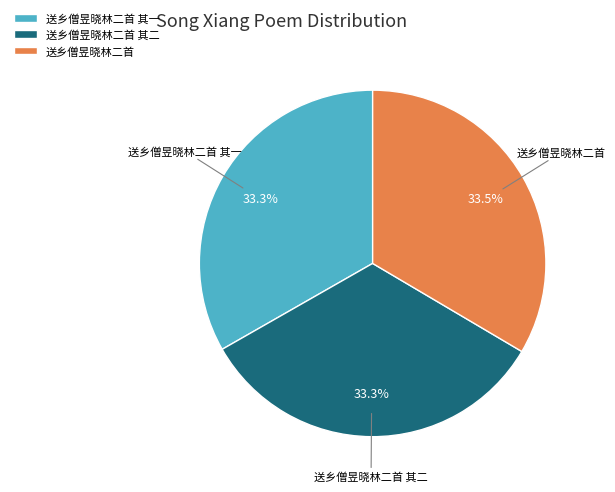

Approximately how many times larger is the value at 送乡僧昱晓林二首 compared to 送乡僧昱晓林二首 其二?

1.0